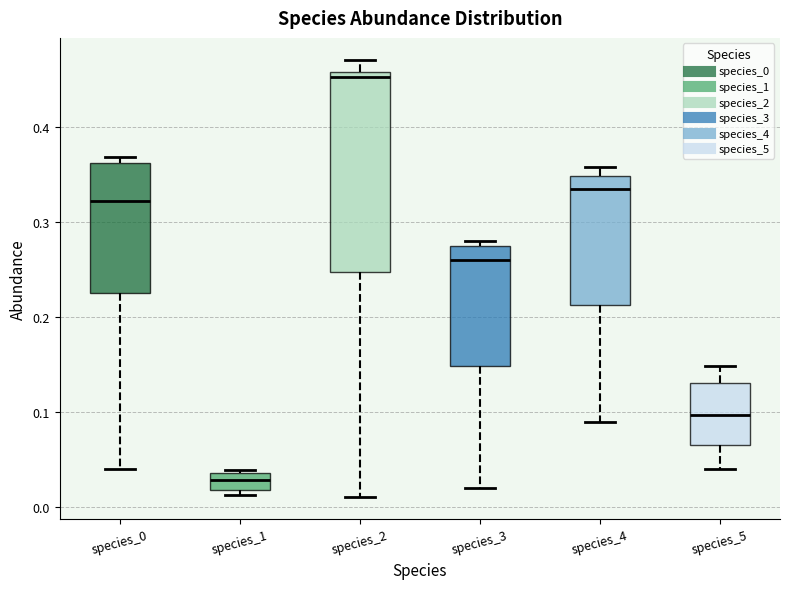

Reading left to right, read every box against the y-axis: the position of its median line, the range the box covers, and the ends of its whiskers. The values are not printed on the chart, so give them approximately, as read against the axis.

species_0: median 0.32, box 0.23 to 0.36, whiskers 0.04 to 0.37
species_1: median 0.03, box 0.02 to 0.04, whiskers 0.01 to 0.04
species_2: median 0.45, box 0.25 to 0.46, whiskers 0.01 to 0.47
species_3: median 0.26, box 0.15 to 0.28, whiskers 0.02 to 0.28 (just above the box's upper edge)
species_4: median 0.33, box 0.21 to 0.35, whiskers 0.09 to 0.36
species_5: median 0.10, box 0.06 to 0.13, whiskers 0.04 to 0.15